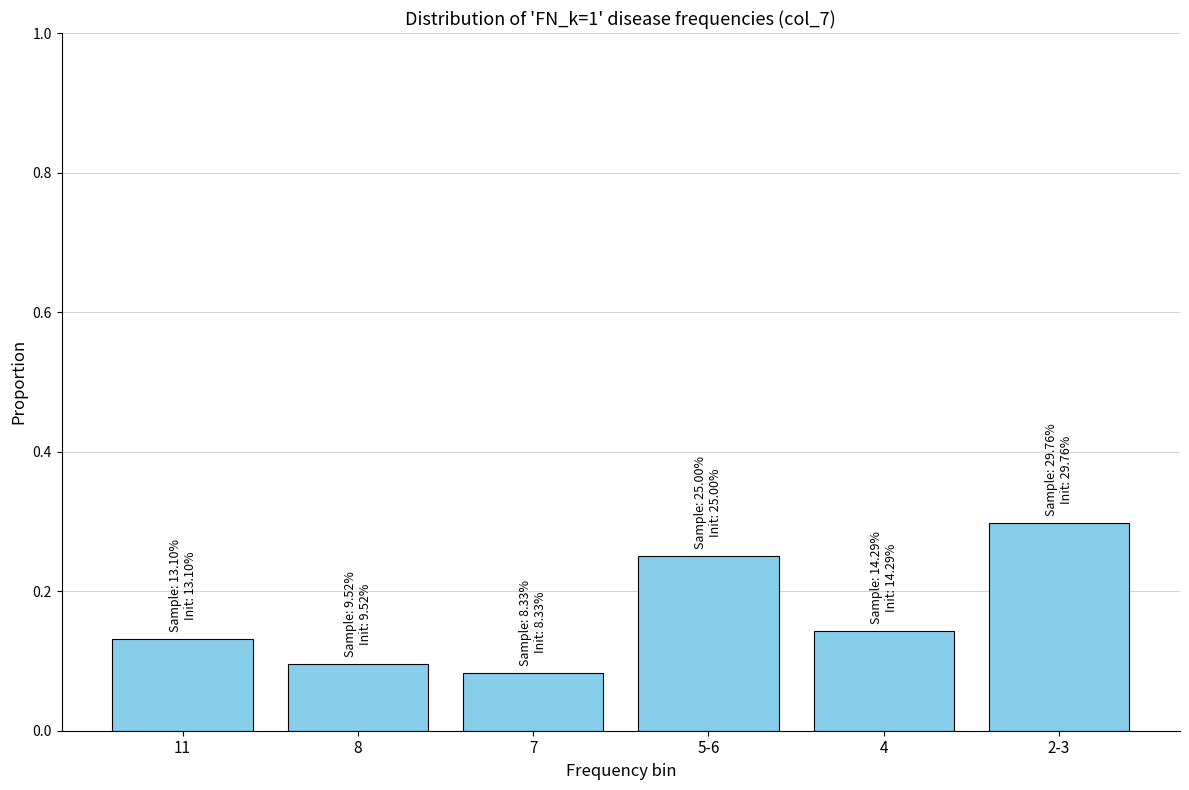

The value at 7 is 0.1. True or false?

True